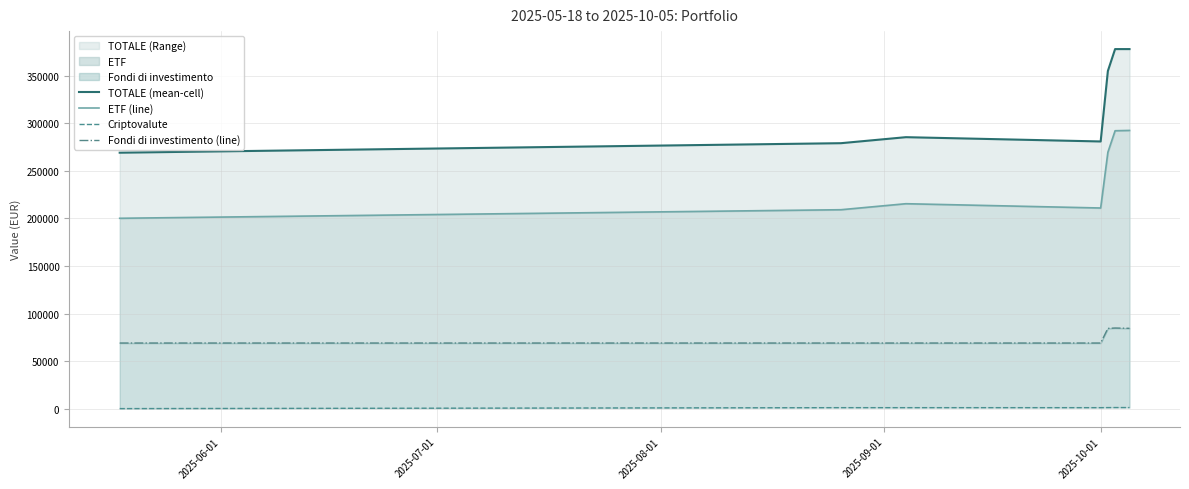

The value of Fondi di investimento (line) at 2025-06-01 is 68987.6. True or false?

True